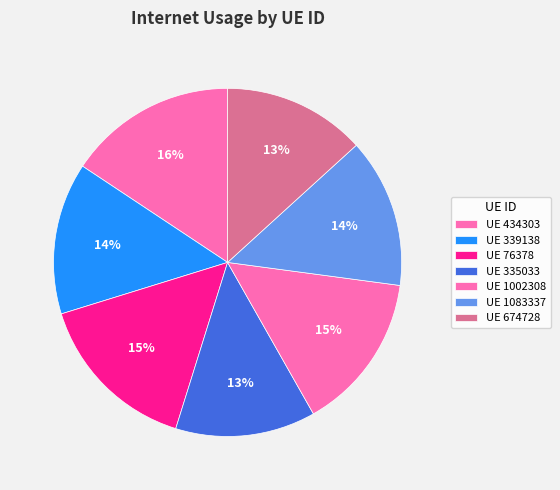

To the nearest percent, what is the difference between the largest and smallest slice percentages?

3%